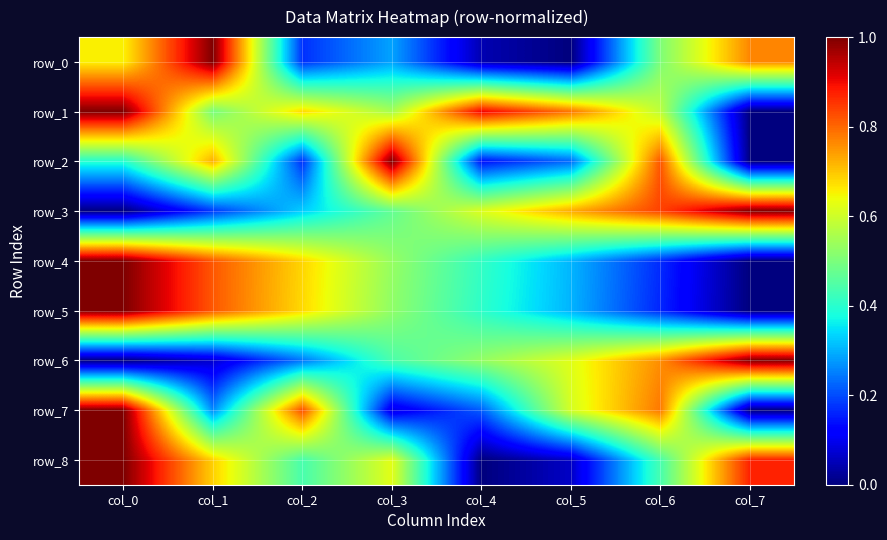

Reading right to left, transcribe all the data shown in this chart.

row_0: col_7=0.8	col_6=0.5	col_5=0.0	col_4=0.0	col_3=0.3	col_2=0.2	col_1=1.0	col_0=0.7
row_1: col_7=0.0	col_6=0.6	col_5=0.8	col_4=0.9	col_3=0.6	col_2=0.7	col_1=0.5	col_0=1.0
row_2: col_7=0.0	col_6=0.8	col_5=0.2	col_4=0.1	col_3=1.0	col_2=0.2	col_1=0.7	col_0=0.4
row_3: col_7=1.0	col_6=0.8	col_5=0.7	col_4=0.6	col_3=0.5	col_2=0.3	col_1=0.2	col_0=0.0
row_4: col_7=0.0	col_6=0.2	col_5=0.3	col_4=0.4	col_3=0.5	col_2=0.7	col_1=0.8	col_0=1.0
row_5: col_7=0.0	col_6=0.2	col_5=0.3	col_4=0.4	col_3=0.5	col_2=0.7	col_1=0.8	col_0=1.0
row_6: col_7=1.0	col_6=0.8	col_5=0.6	col_4=0.5	col_3=0.4	col_2=0.2	col_1=0.1	col_0=0.0
row_7: col_7=0.0	col_6=0.8	col_5=0.6	col_4=0.2	col_3=0.1	col_2=0.8	col_1=0.3	col_0=1.0
row_8: col_7=0.9	col_6=0.4	col_5=0.1	col_4=0.0	col_3=0.6	col_2=0.4	col_1=0.7	col_0=1.0